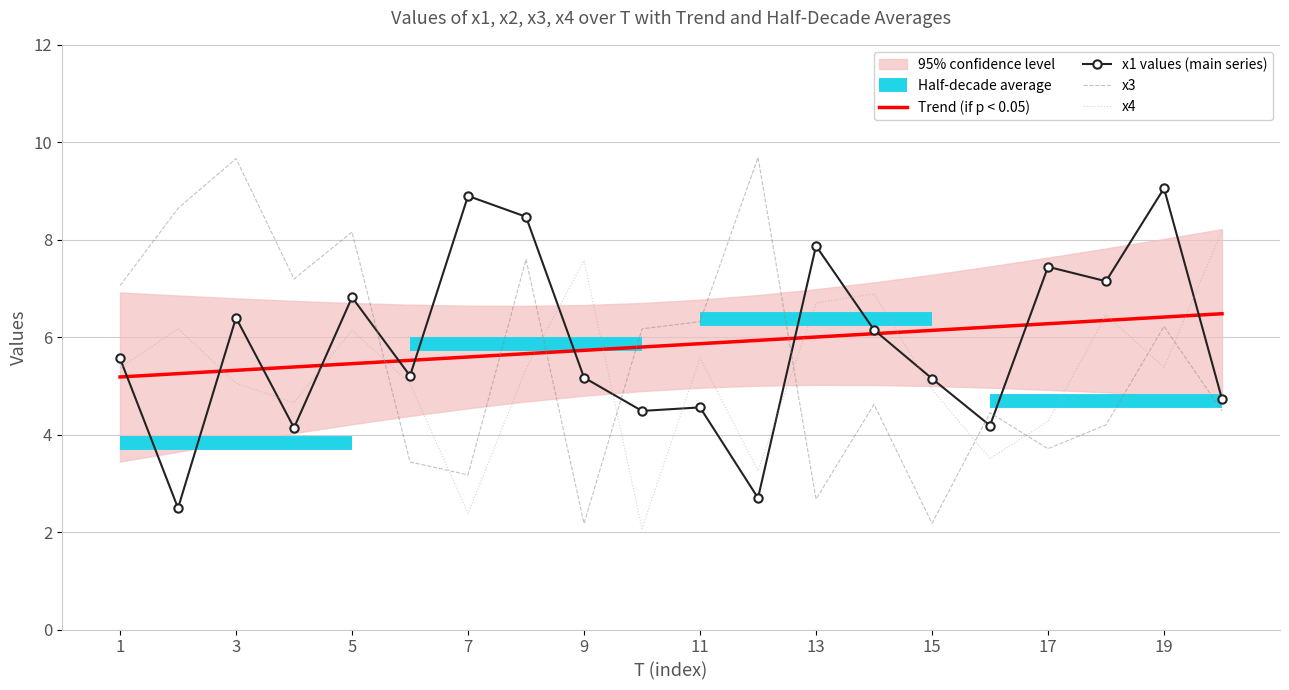

What is the difference between the x3 values at 19 and 7?

3.0